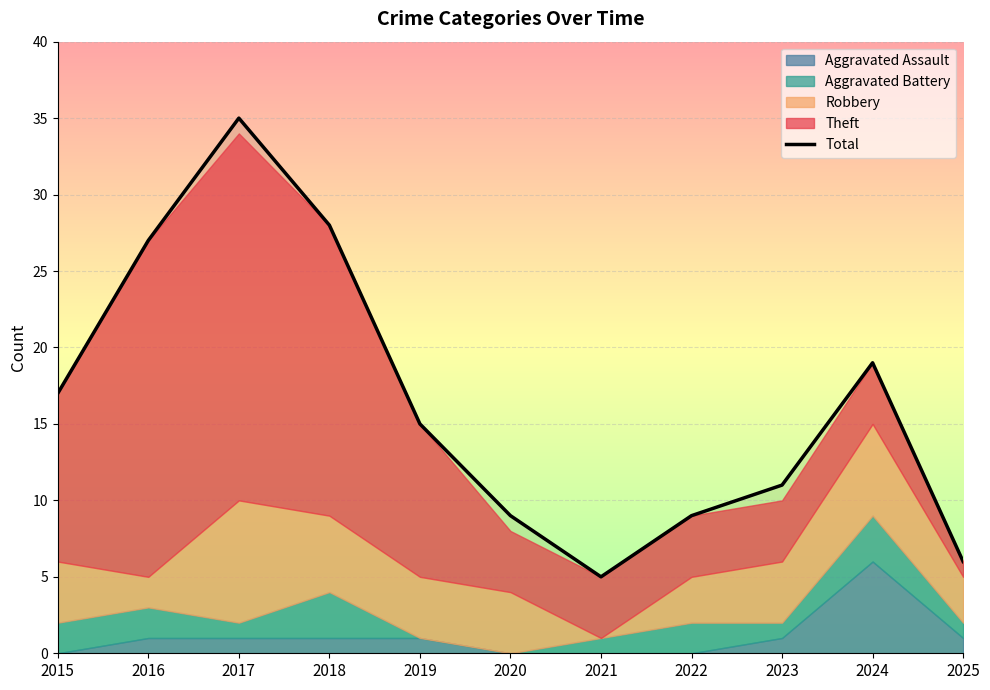

The chart shows a value of 48 at 2017. True or false?

False